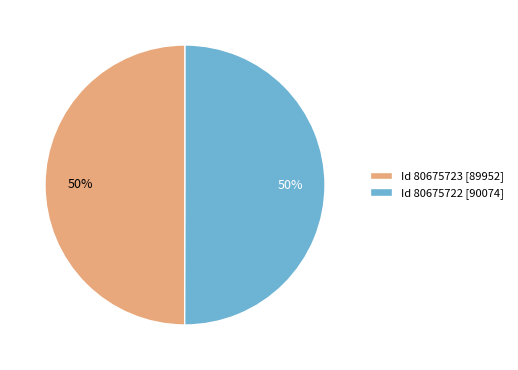

To the nearest percent, what portion does Id 80675722 [90074] represent?

50%